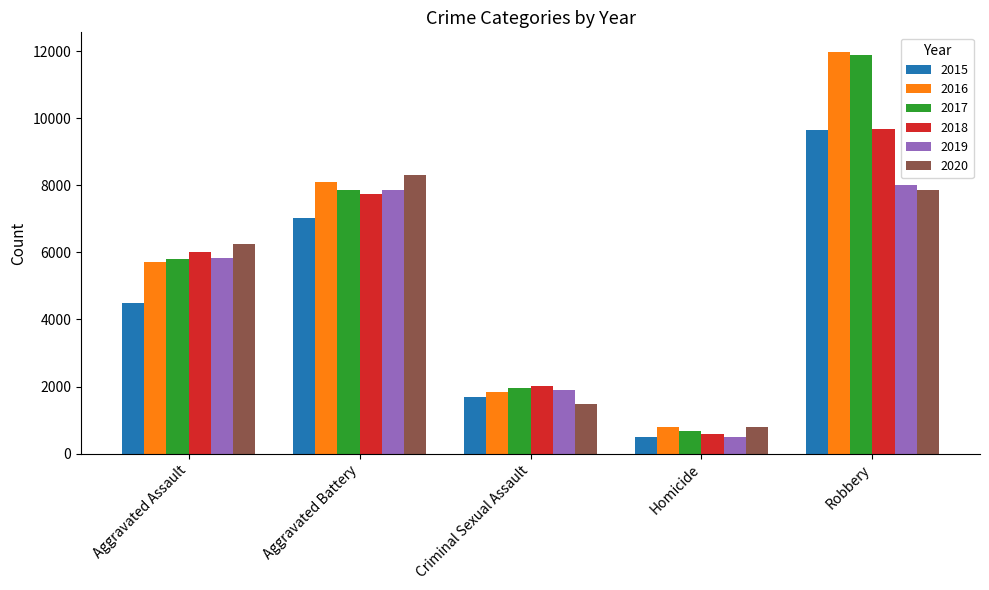

Which label corresponds to the smallest value in the chart?

Homicide